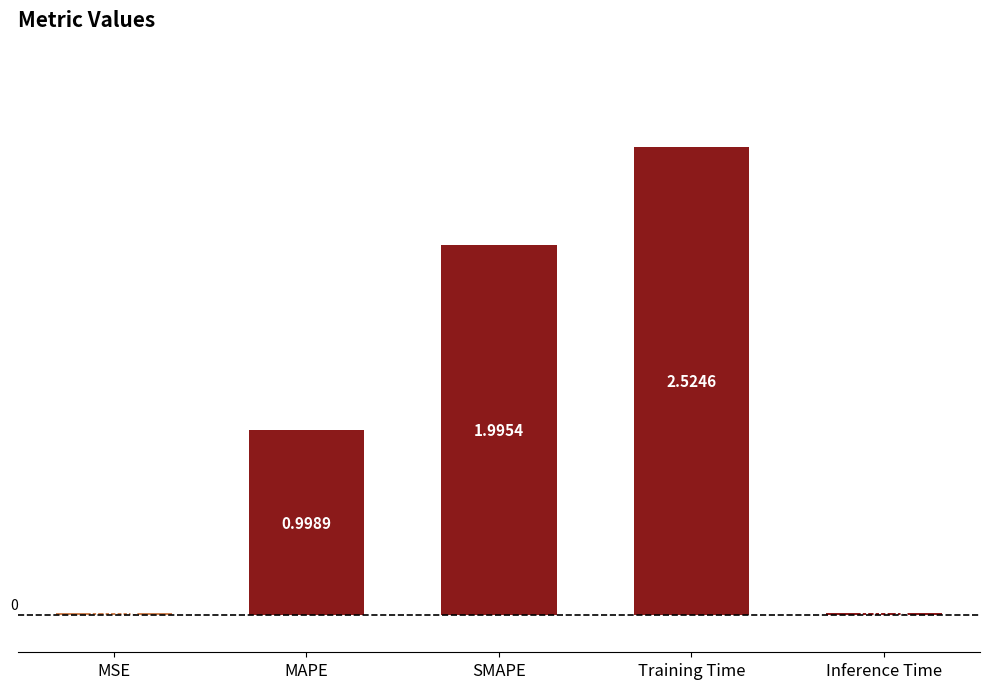

What is the sum of all values?

5.5